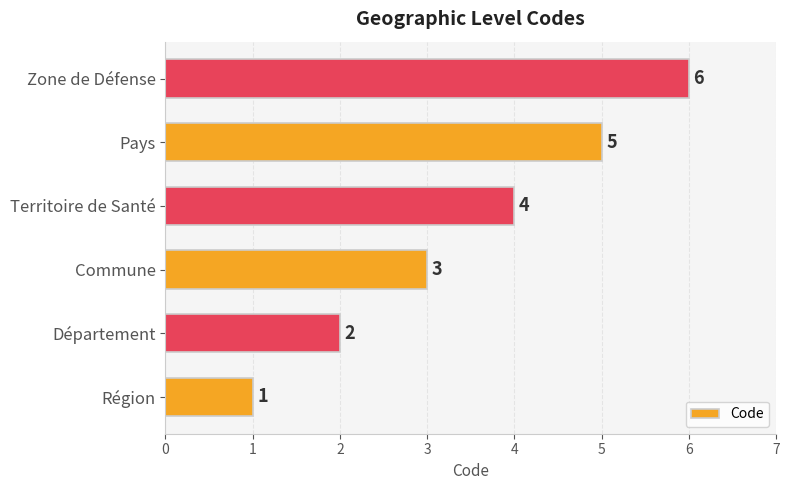

How many data points are less than 4?

3